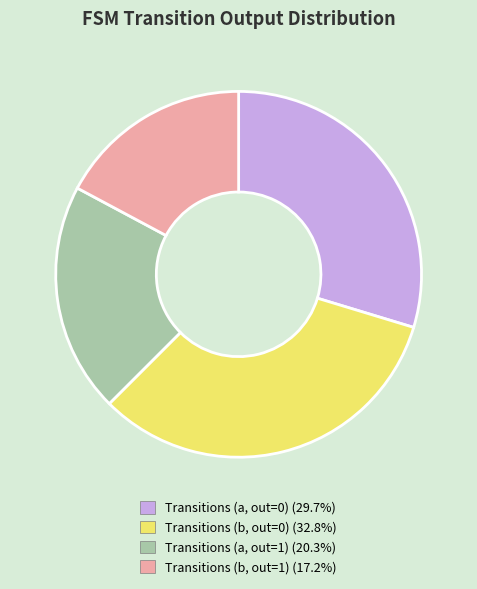

What is the ratio of the value at Transitions (b, out=1) (17.2%) to the value at Transitions (a, out=0) (29.7%)?

0.6